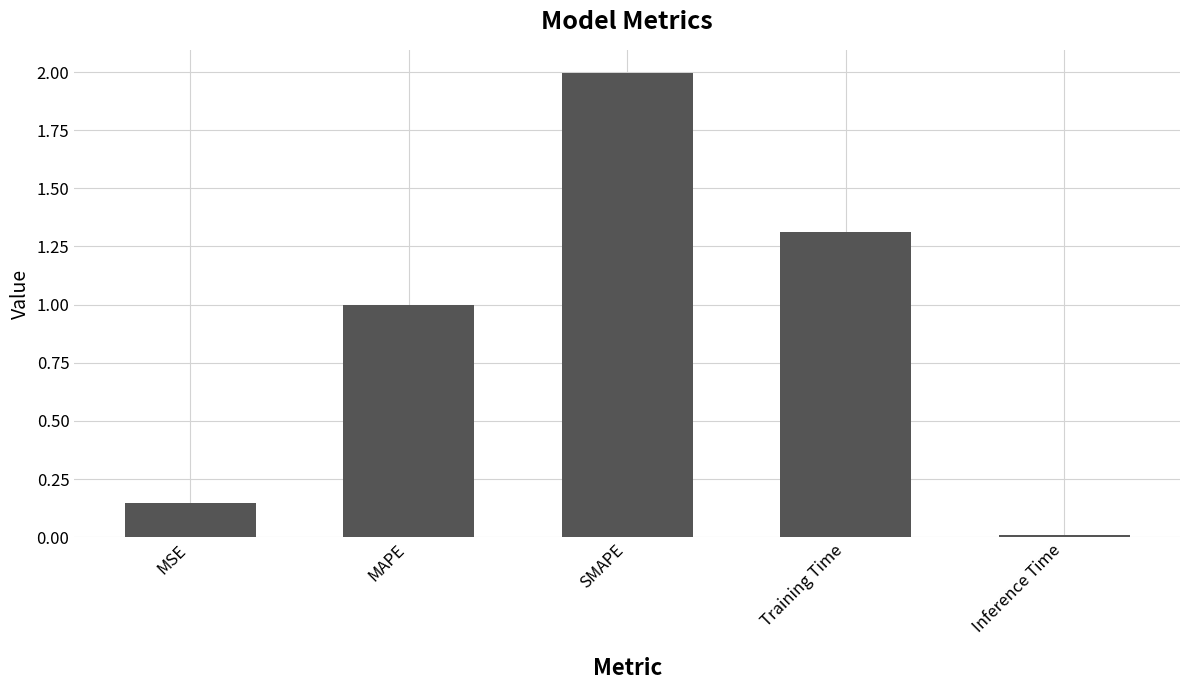

How many bars are there in total?

5